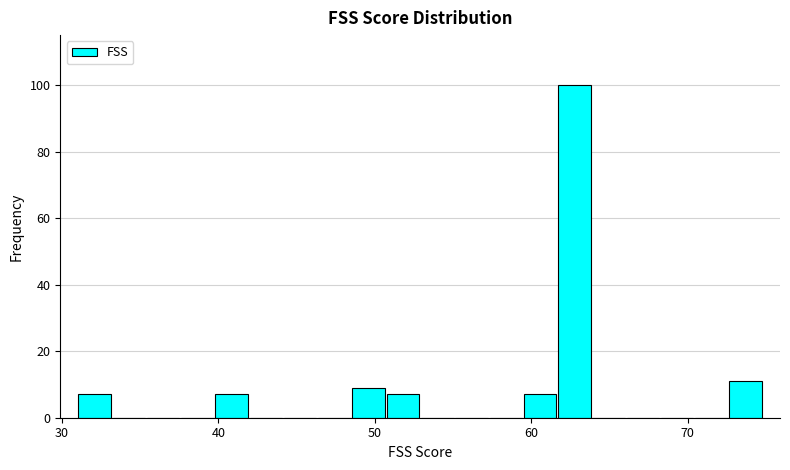

Read against the x-axis, roughly where is the centre of the tallest bar?

63